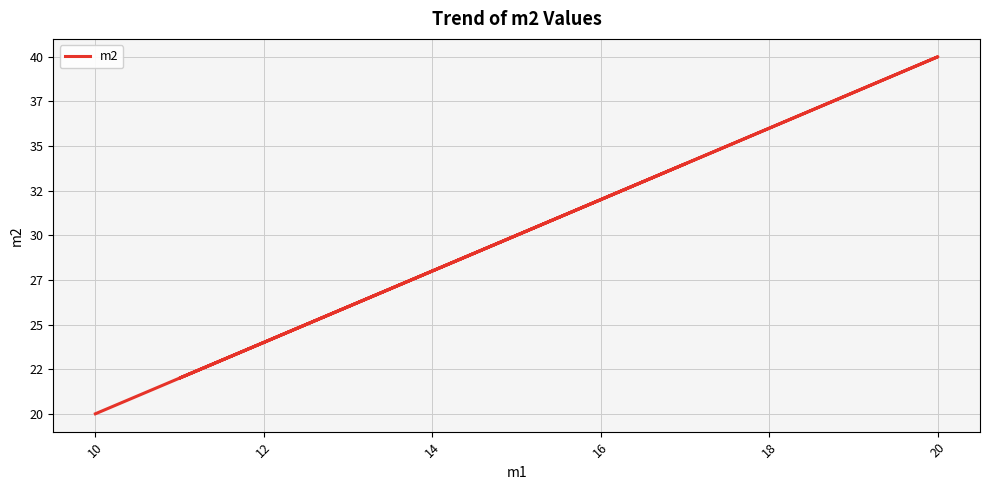

What is the approximate value at 20, to the nearest 5?

40